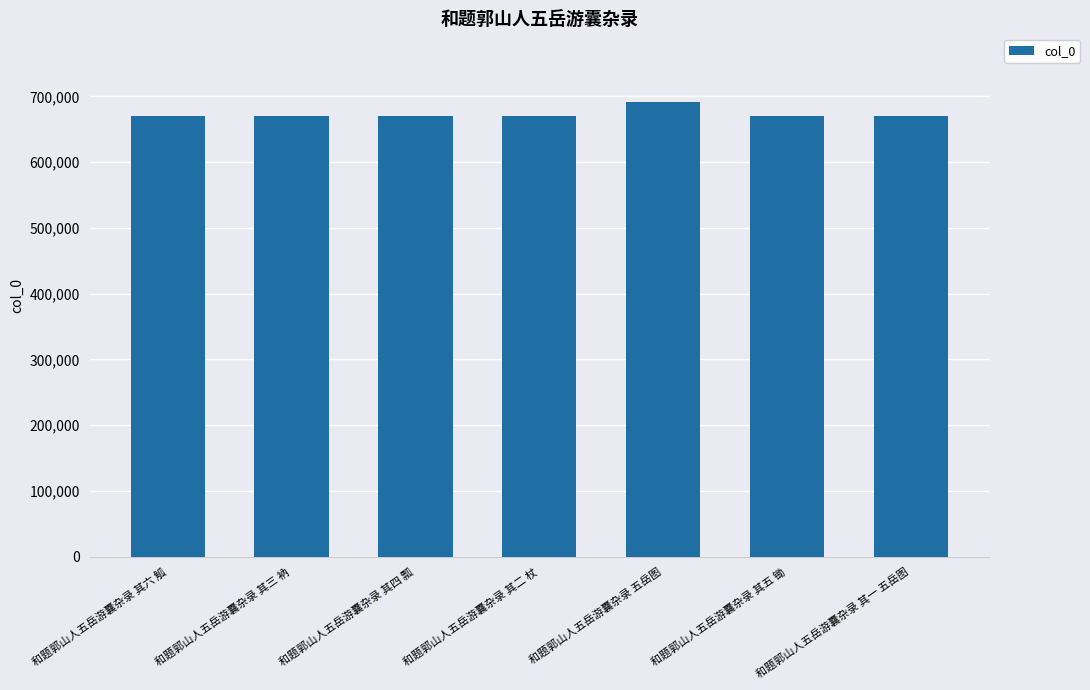

What is the change in value from 和题郭山人五岳游囊杂录 其三 衲 to 和题郭山人五岳游囊杂录 五岳图?

+21266